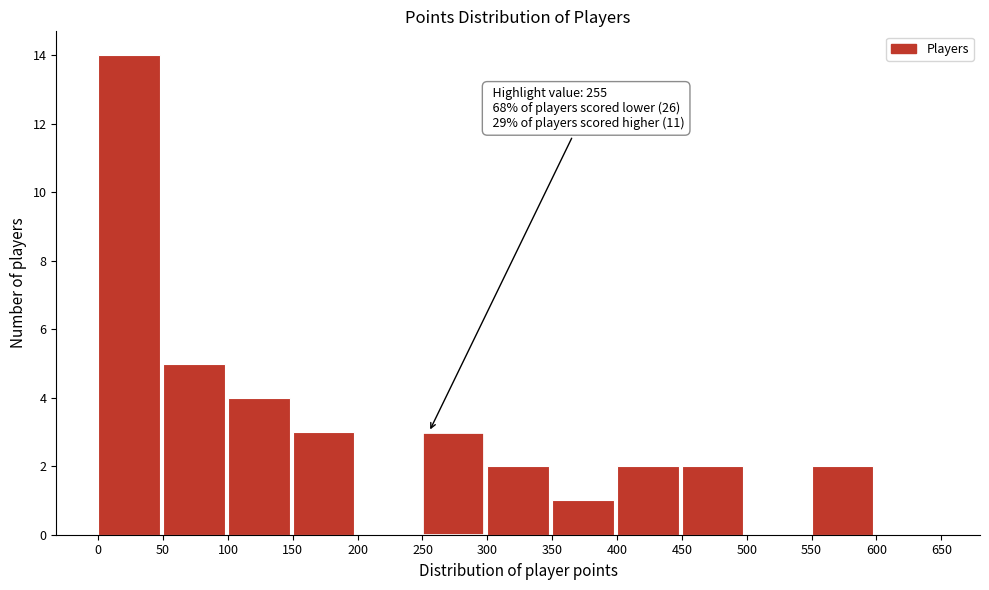

Which range on the x-axis has the tallest bar?

0 to 50